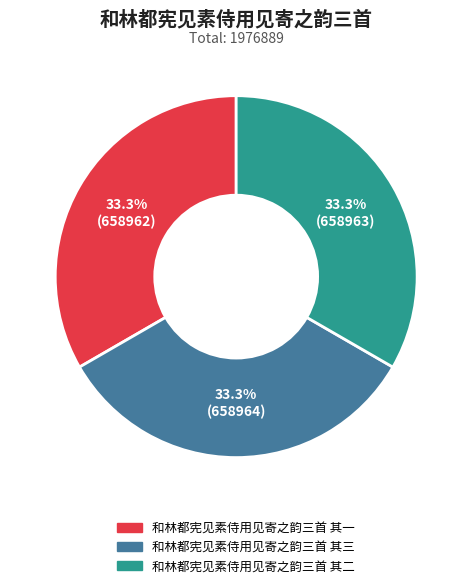

Approximately how many times larger is the value at 和林都宪见素侍用见寄之韵三首 其一 compared to 和林都宪见素侍用见寄之韵三首 其三?

1.0